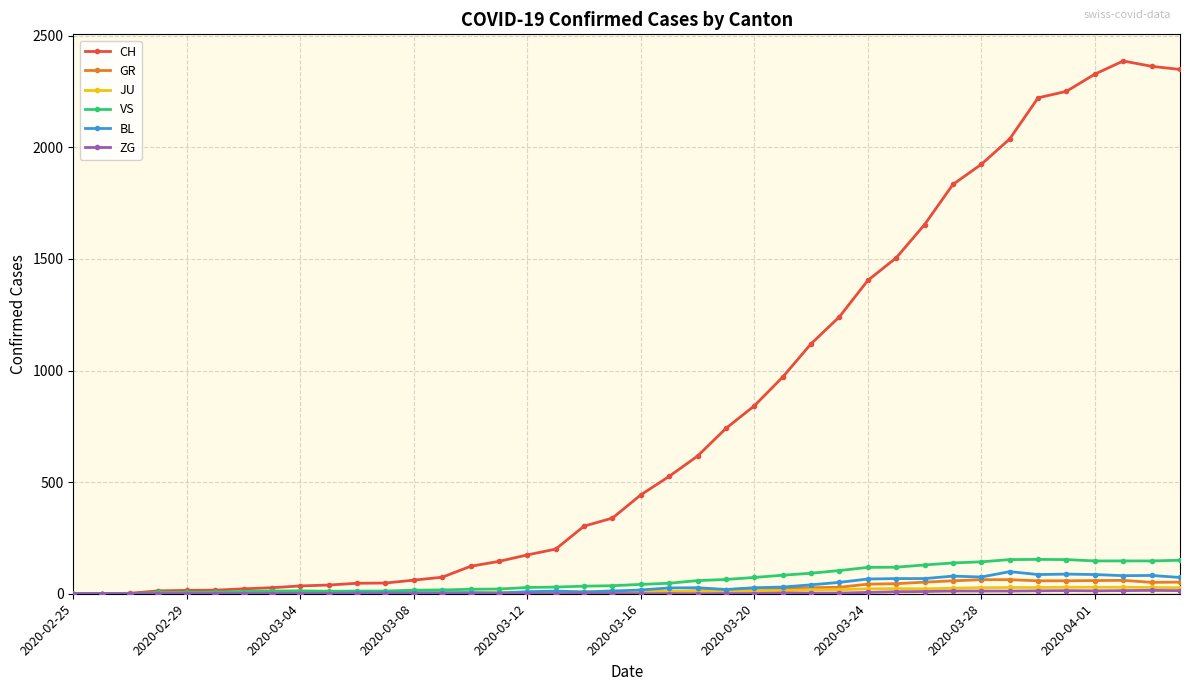

Which series has the largest range (max minus min)?

CH